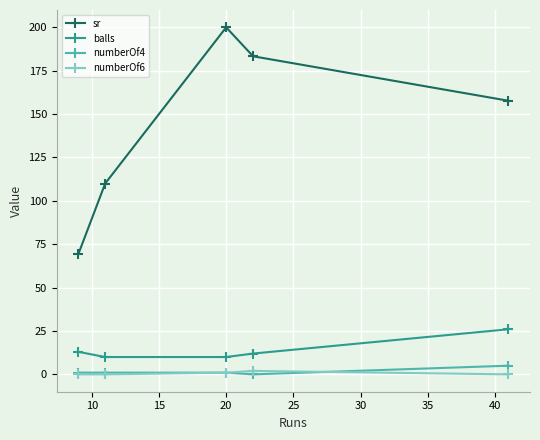

How many categories are shown in the chart?

5